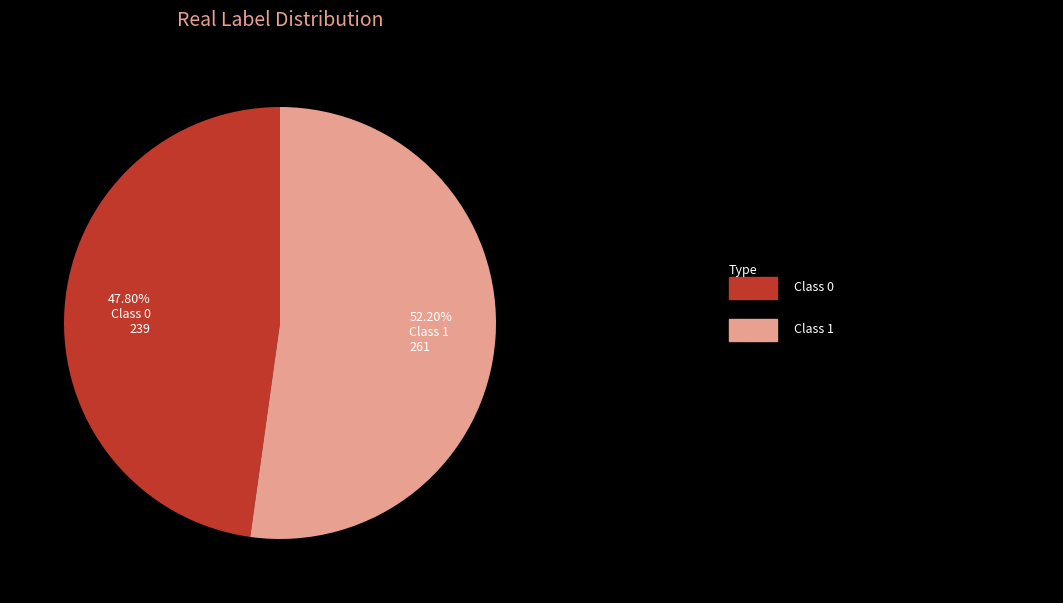

Rank the categories by value from highest to lowest.

Class 1, Class 0